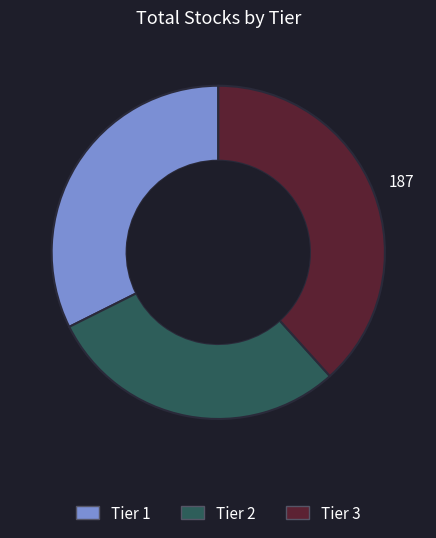

True or false: Tier 1 accounts for 27% of the total.

False